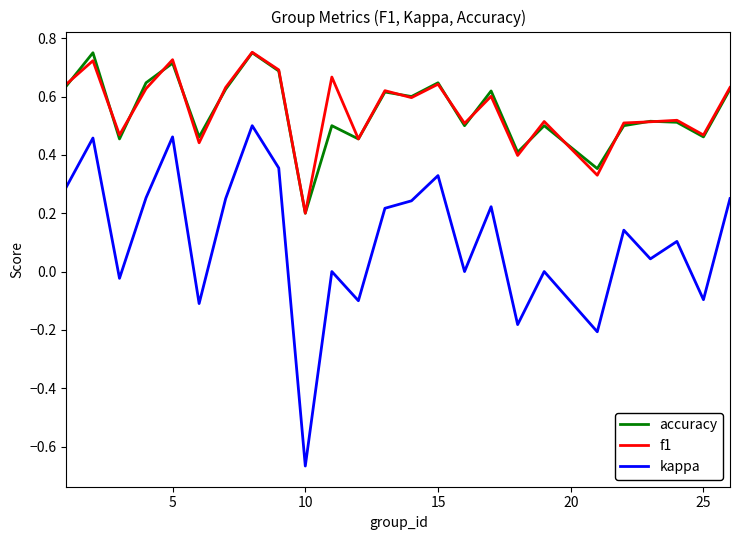

True or false: kappa and accuracy intersect in this chart.

False